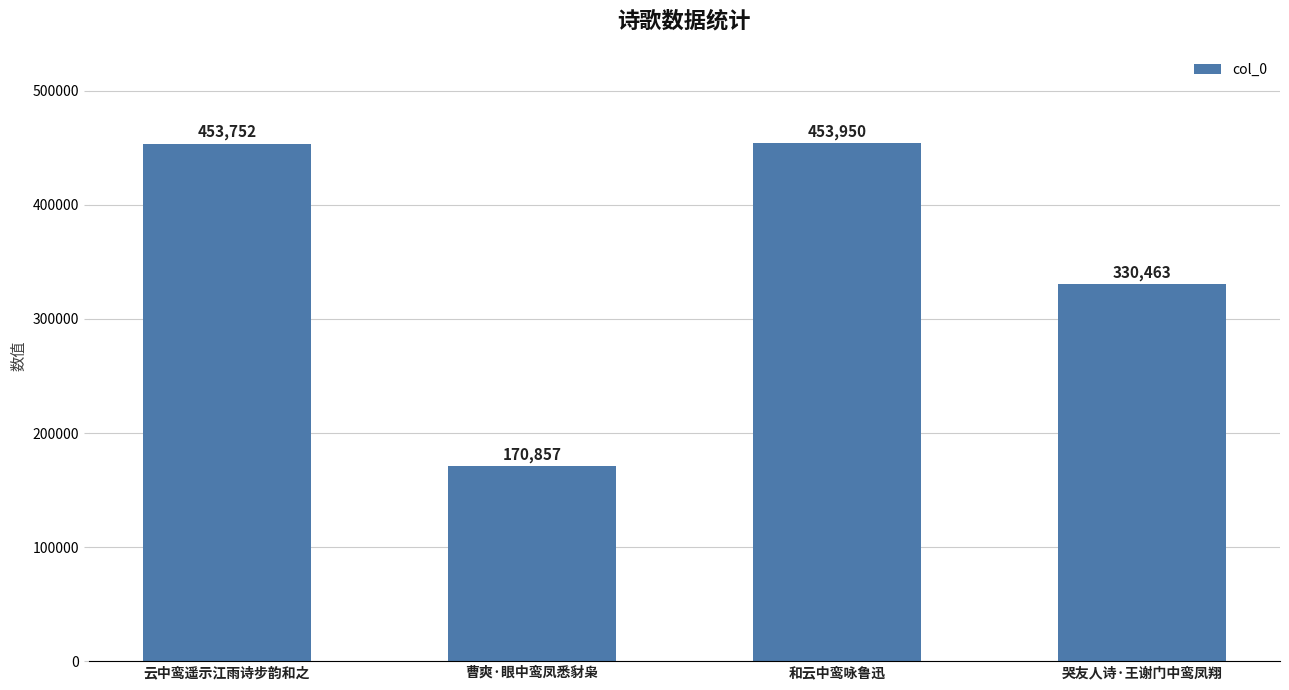

Count the number of categories in the chart.

4